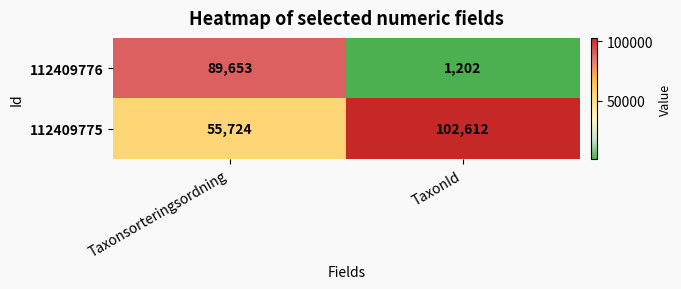

What is the total value across all series at TaxonId?

103814